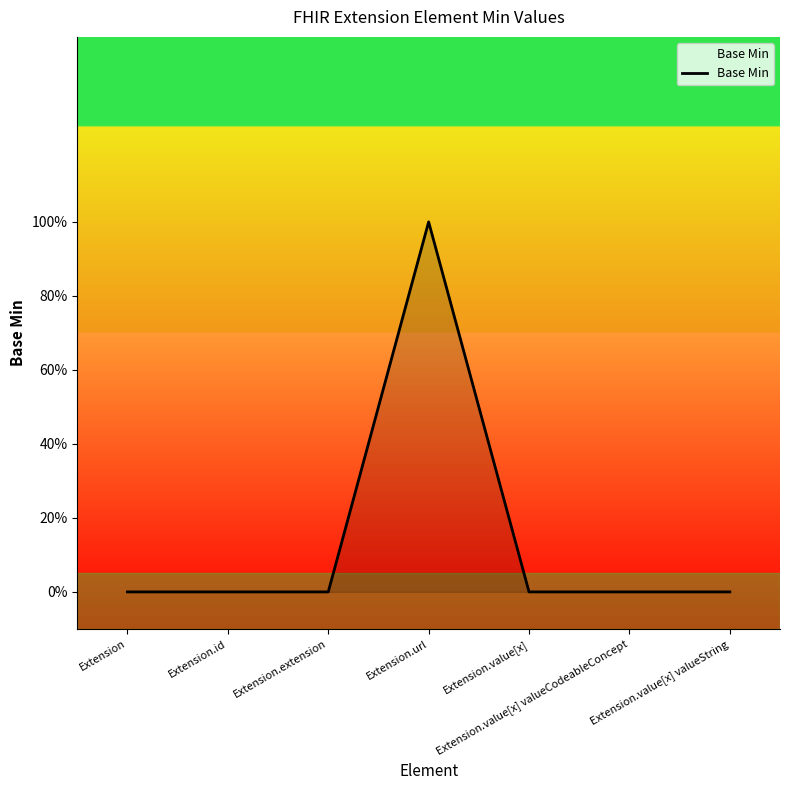

Reading right to left, extract all data points from this chart.

0	0	0	1	0	0	0